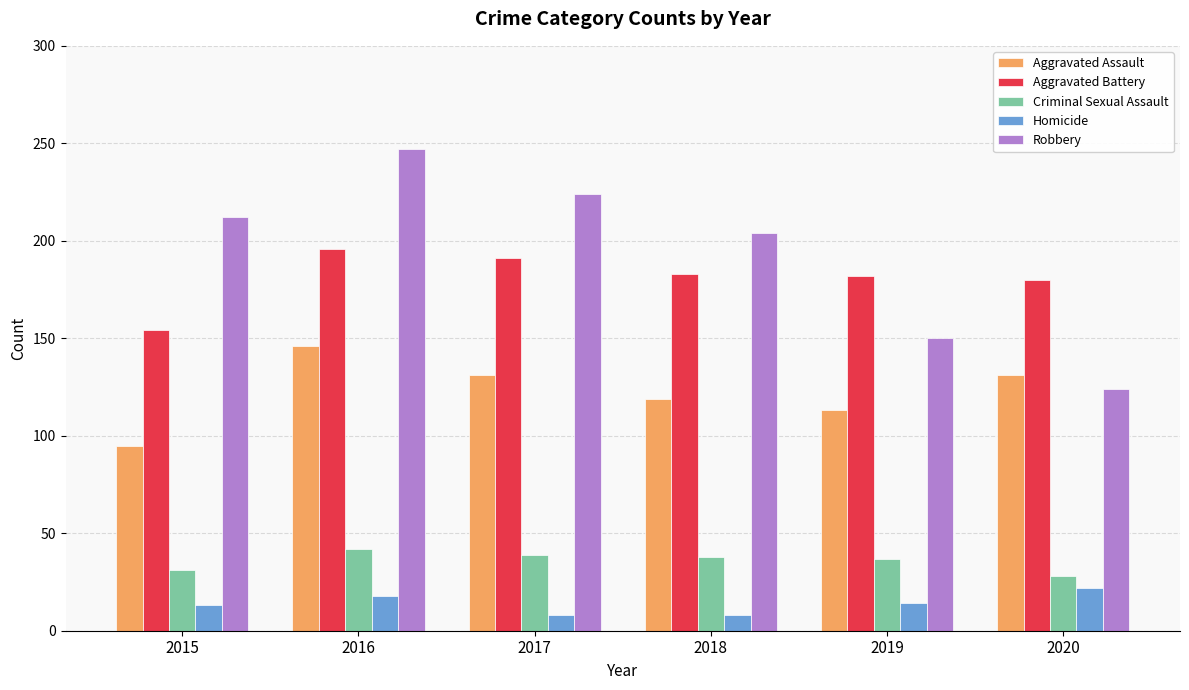

At which label does Aggravated Battery reach its minimum?

2015